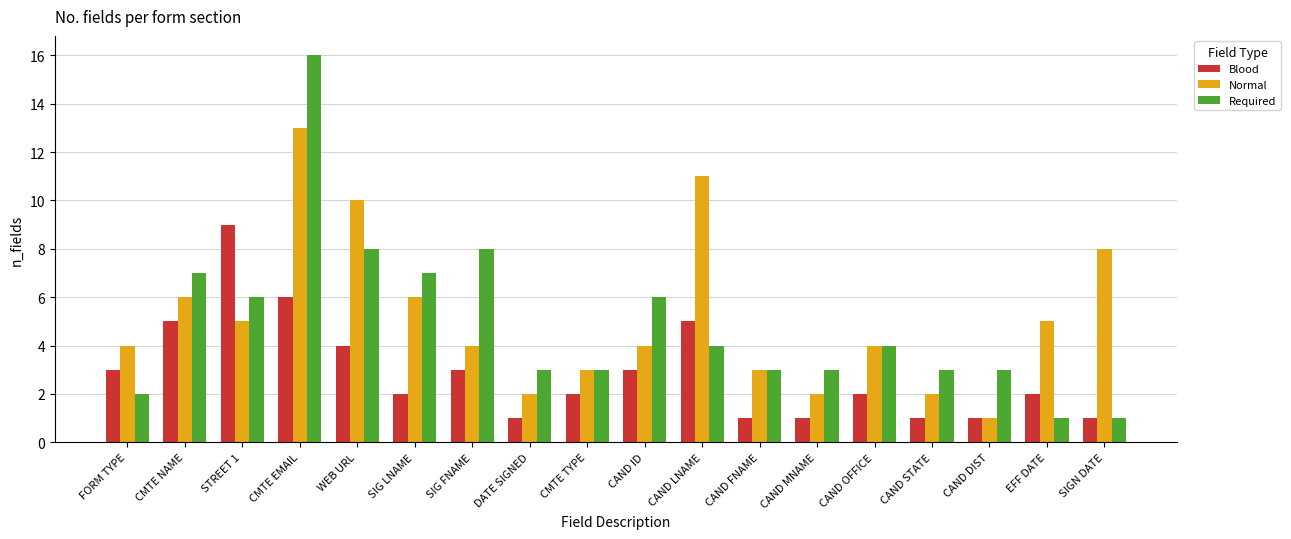

What is the label of the 6th bar from the right?

CAND MNAME